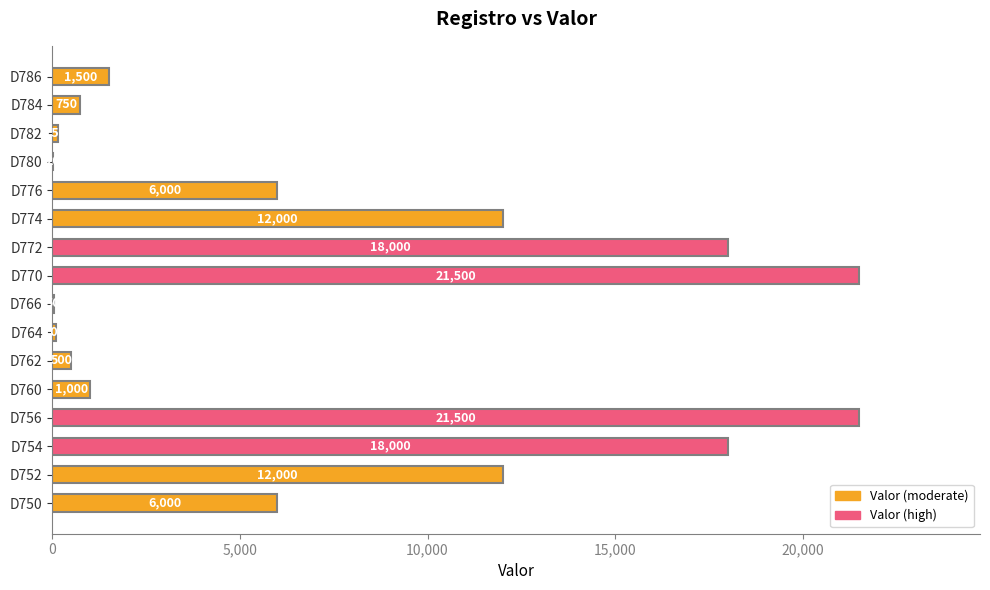

Which has a higher value, D760 or D786?

D786